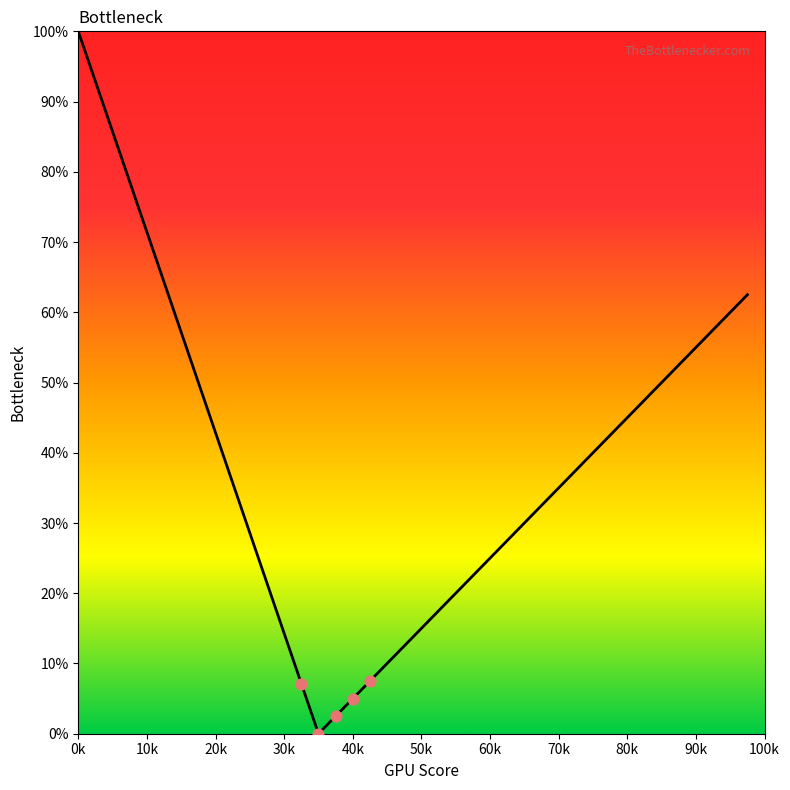

What is the maximum value shown in the chart?

100.0